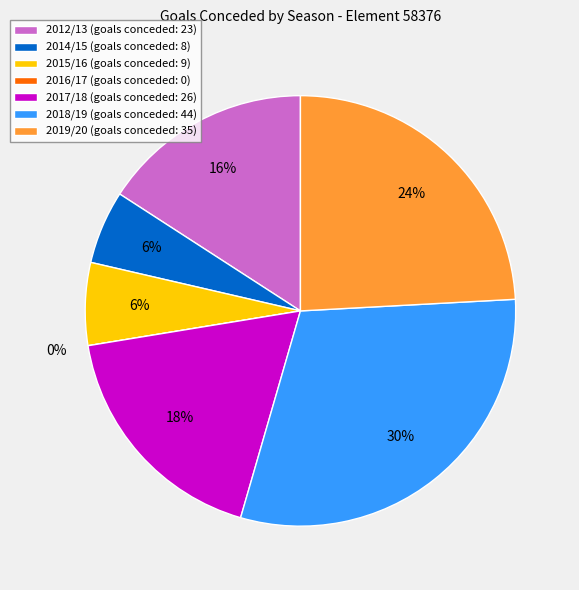

Is it true that 2018/19 is 30% of the pie?

True